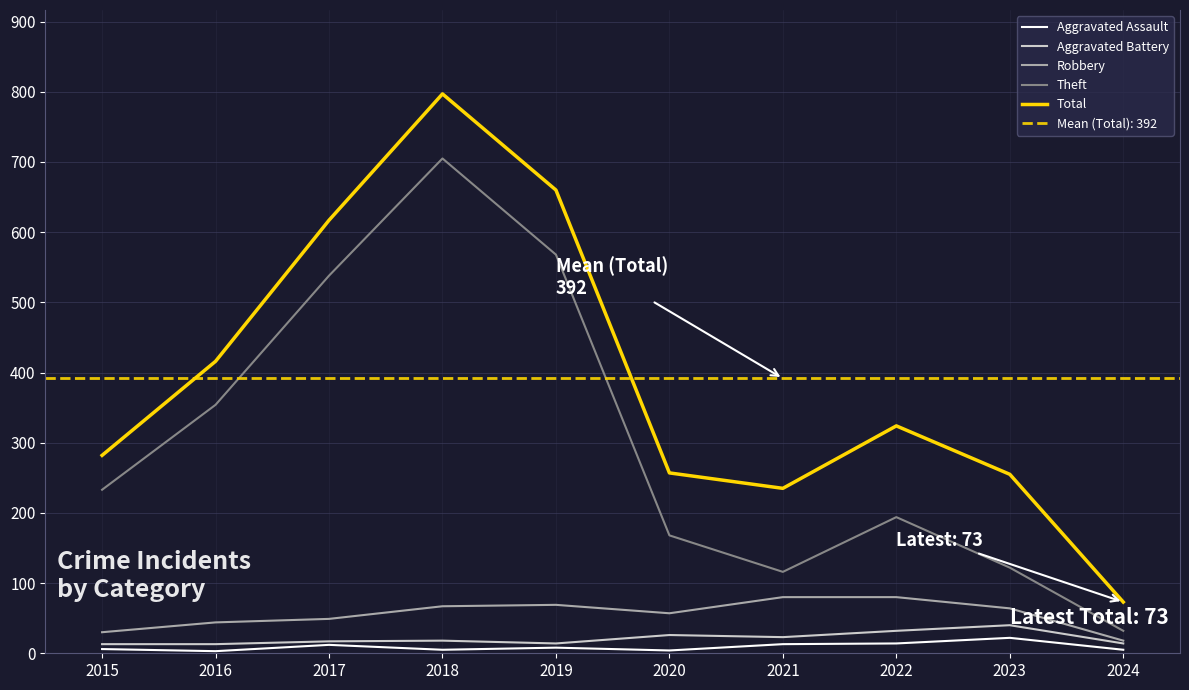

Which series has the largest range (max minus min)?

Total